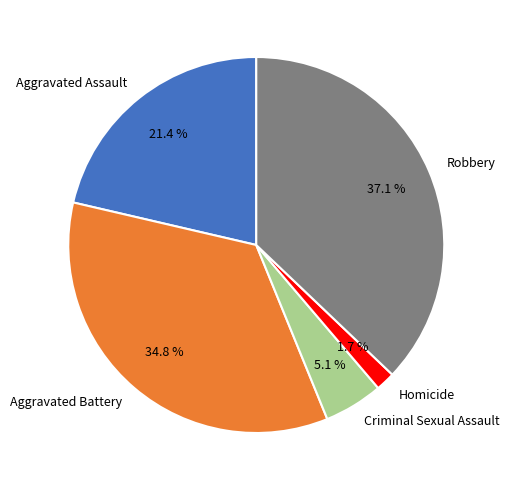

Does Aggravated Battery account for over 50% of the chart?

No